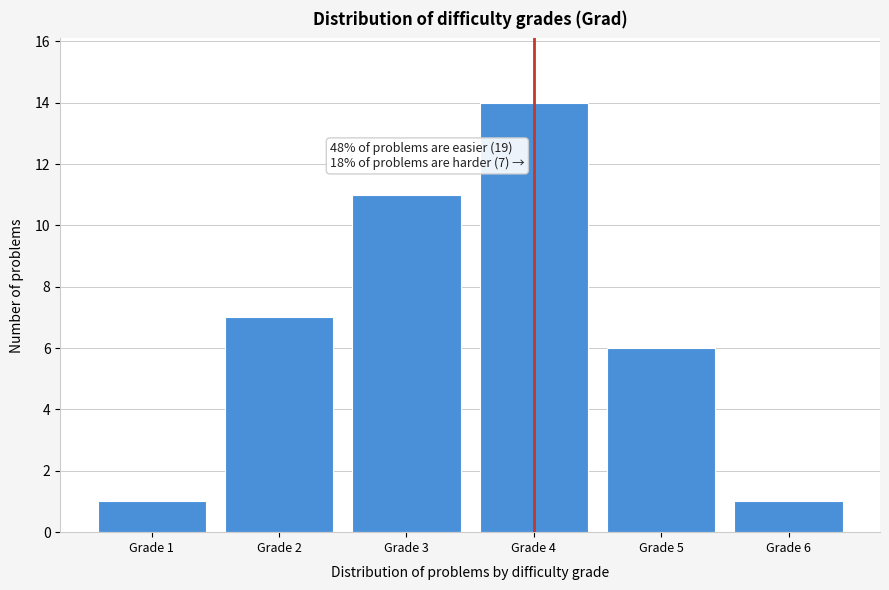

Reading right to left, extract all data points from this chart.

1	6	14	11	7	1